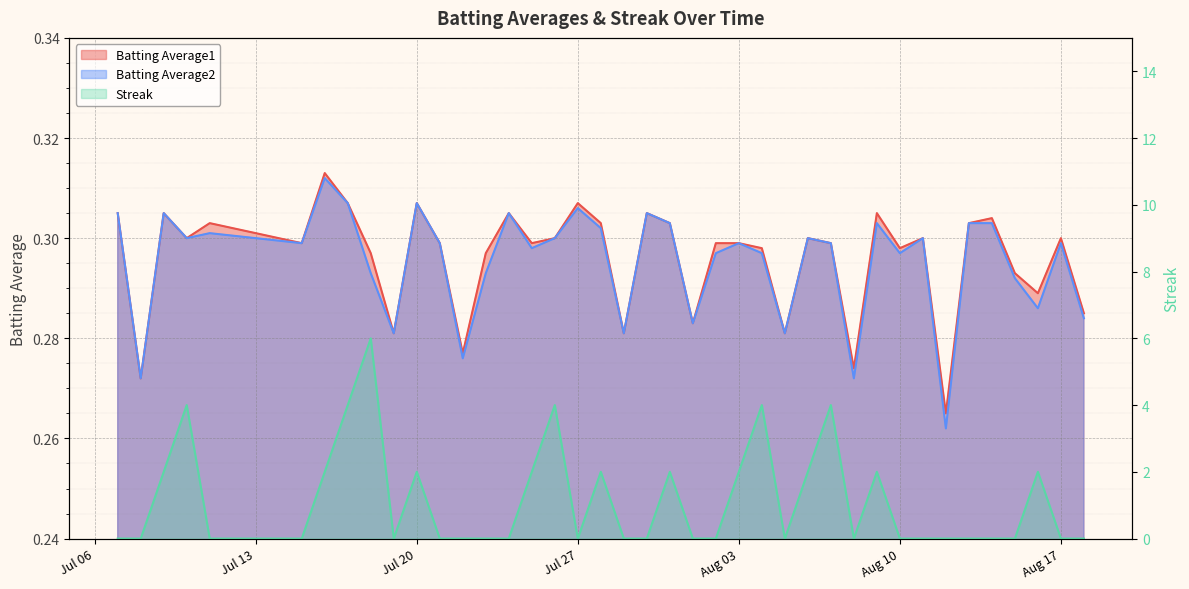

How many interior local valleys does the Batting Average2 series have?

13